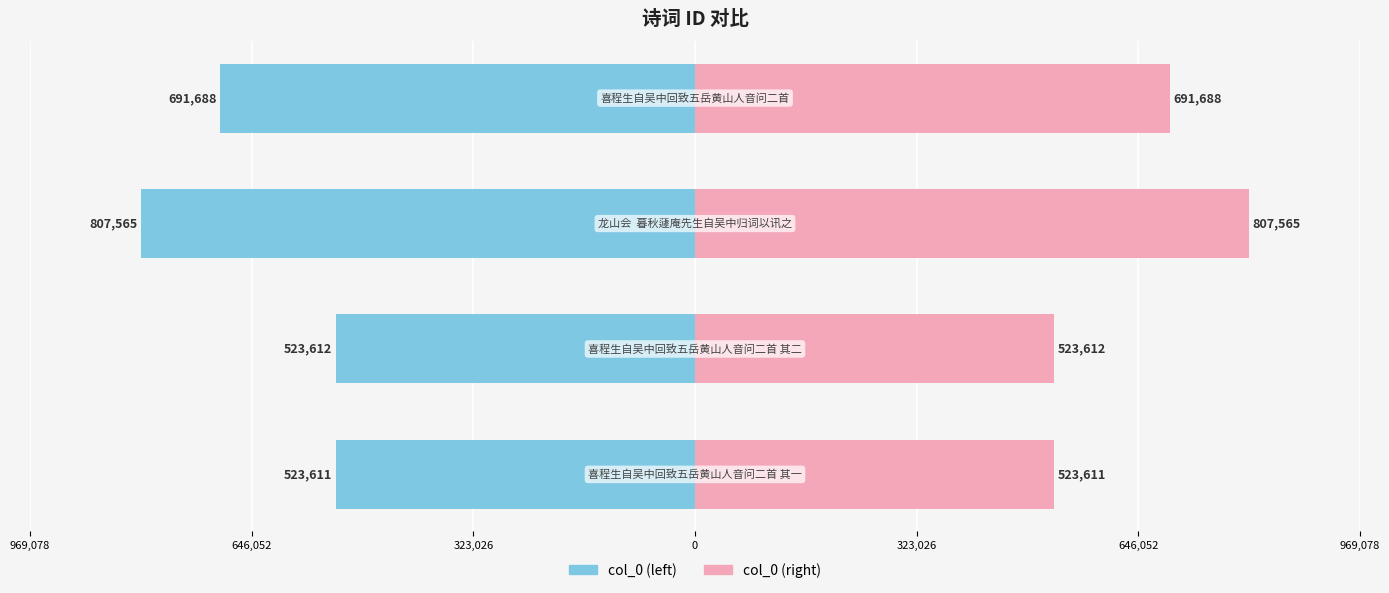

What are all the series names shown in the legend?

col_0 (left), col_0 (right)